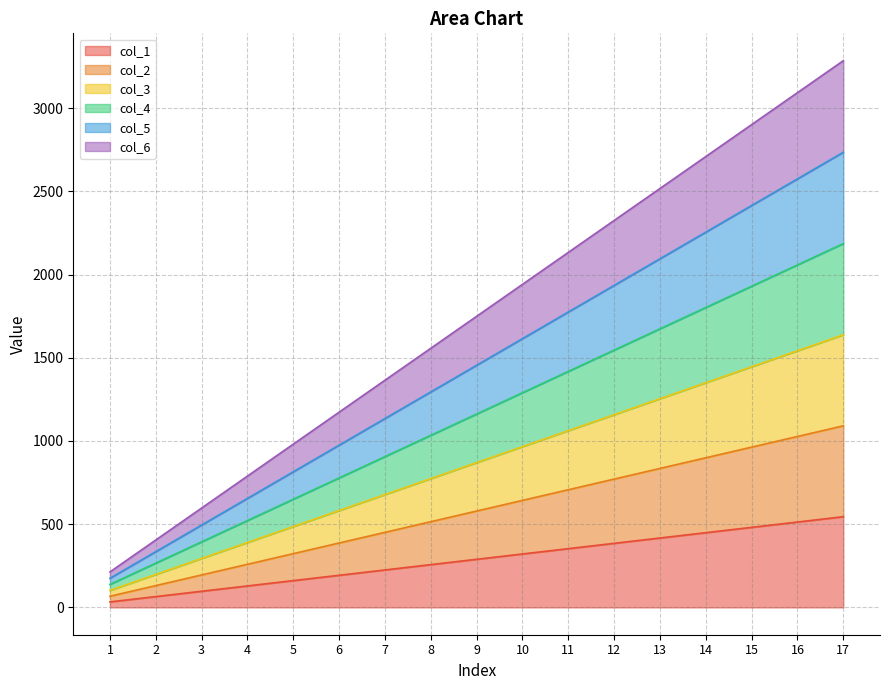

What is the lowest value of the col_6 series?

213